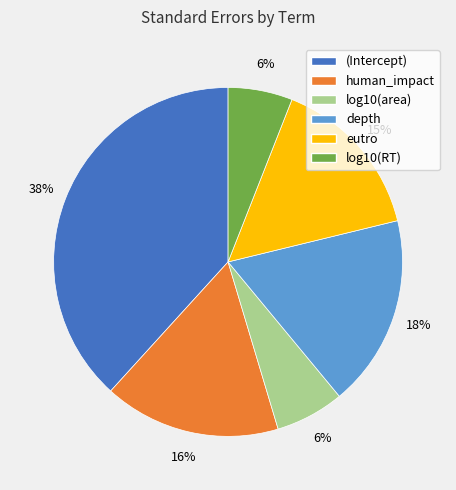

How many slices are in this pie chart?

6